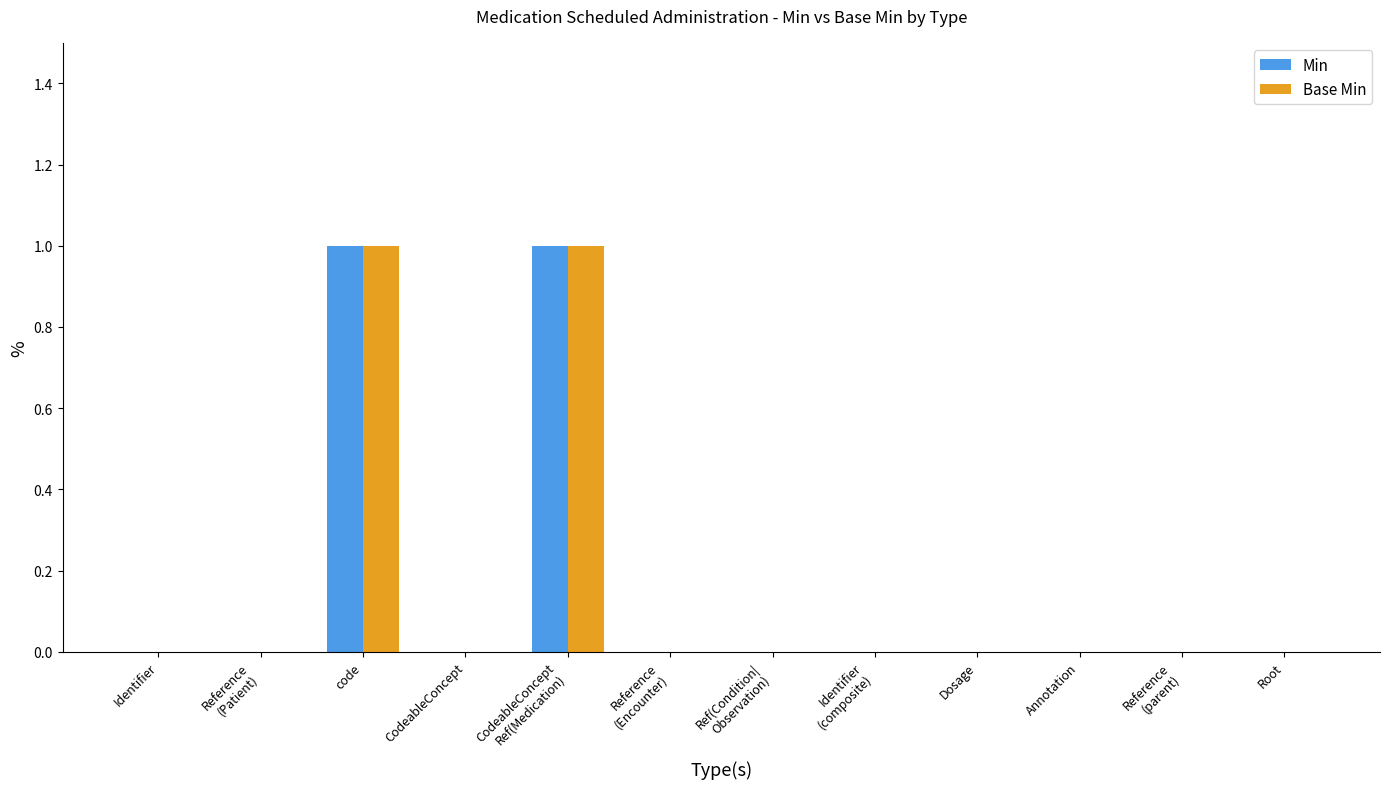

True or false: Min has a value of 0 at Annotation.

True